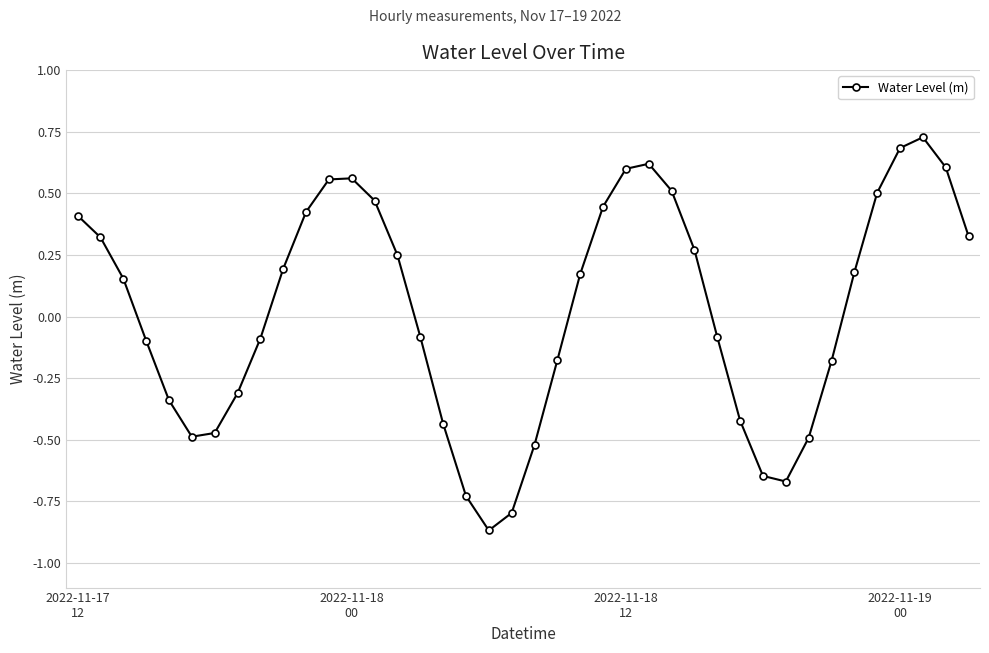

What is the difference between the maximum and minimum values?

1.6